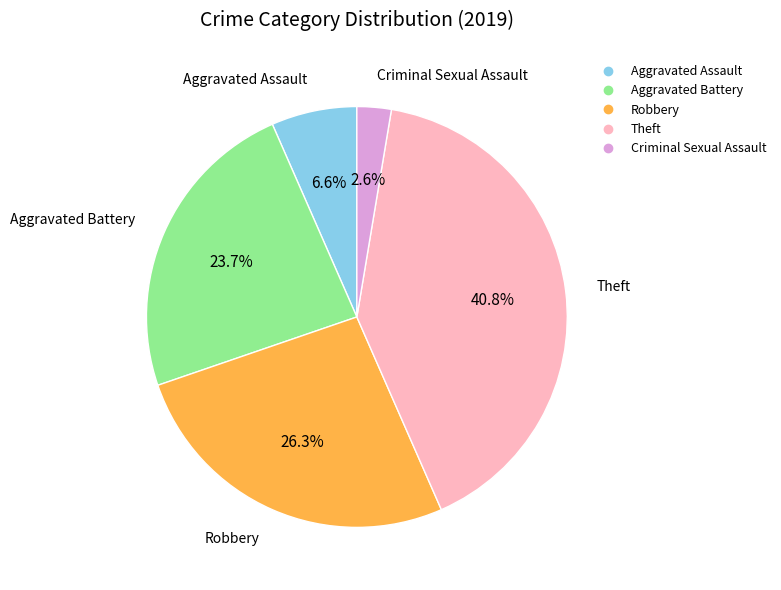

Is there any slice that represents more than half of the pie?

No